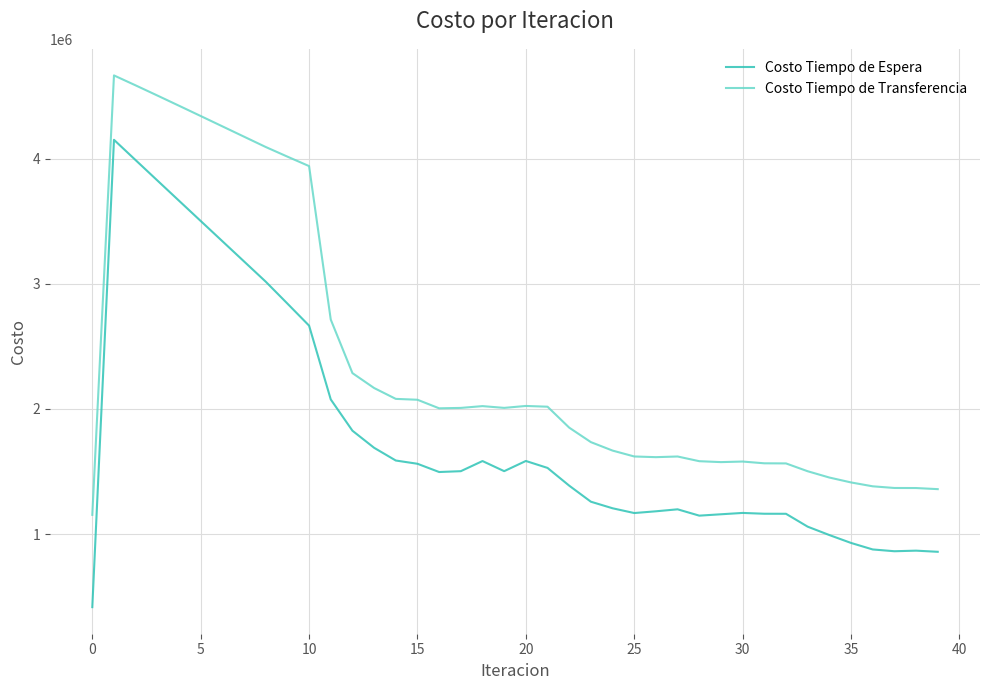

What is the minimum value shown in the chart?

415276.2